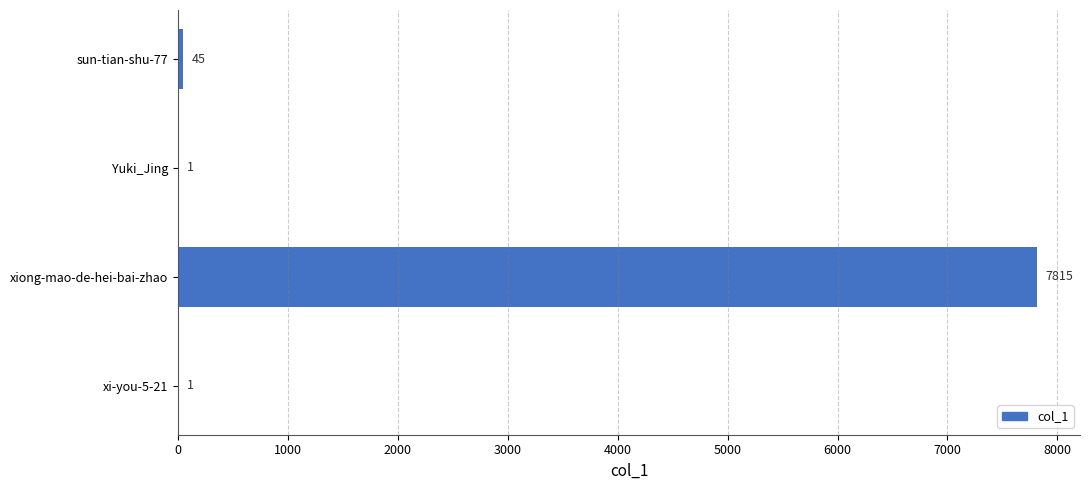

What is the change in value from xiong-mao-de-hei-bai-zhao to xi-you-5-21?

-7814